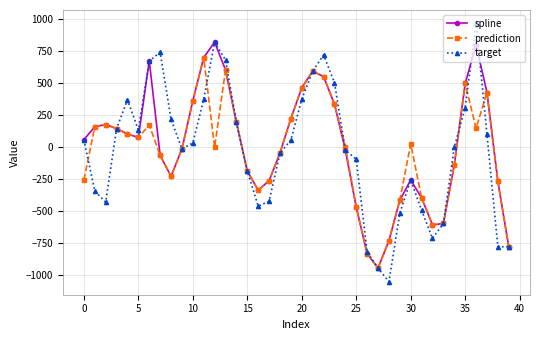

How many distinct data groups are displayed?

3